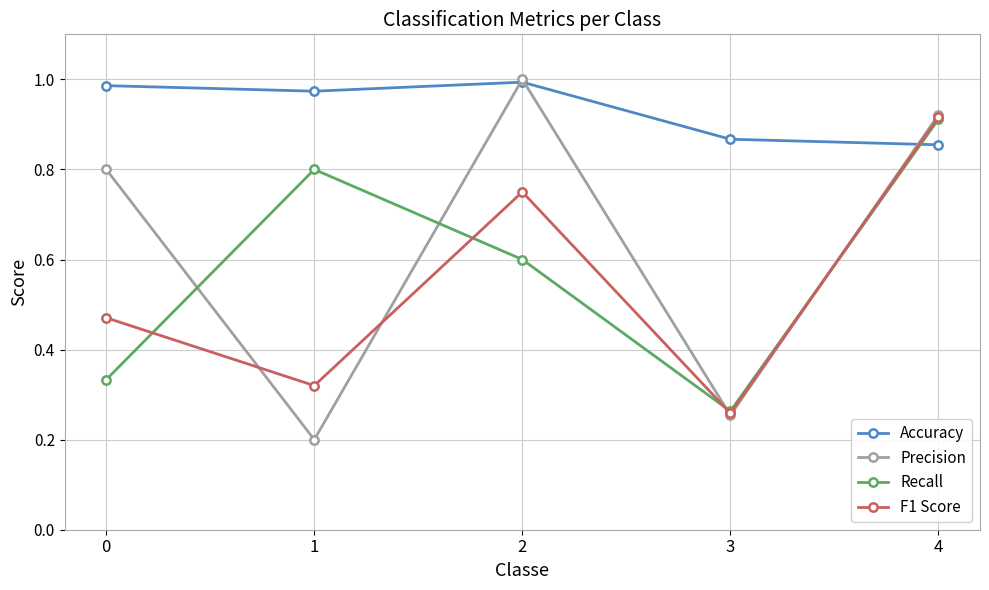

True or false: F1 Score has a value of 0.3 at 0.

False